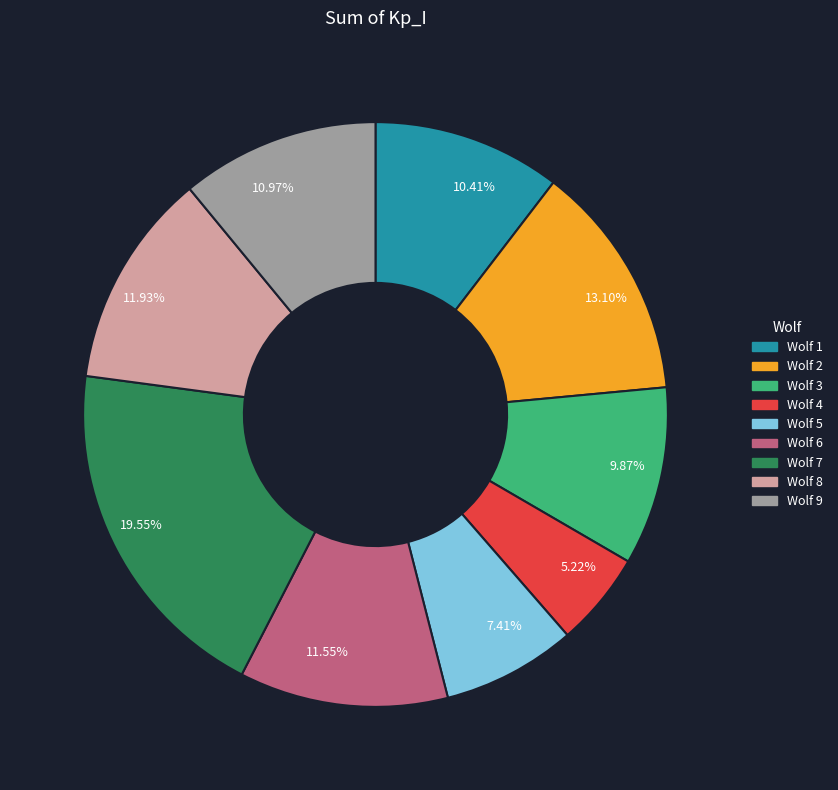

Is Wolf 3 the majority of the pie?

No